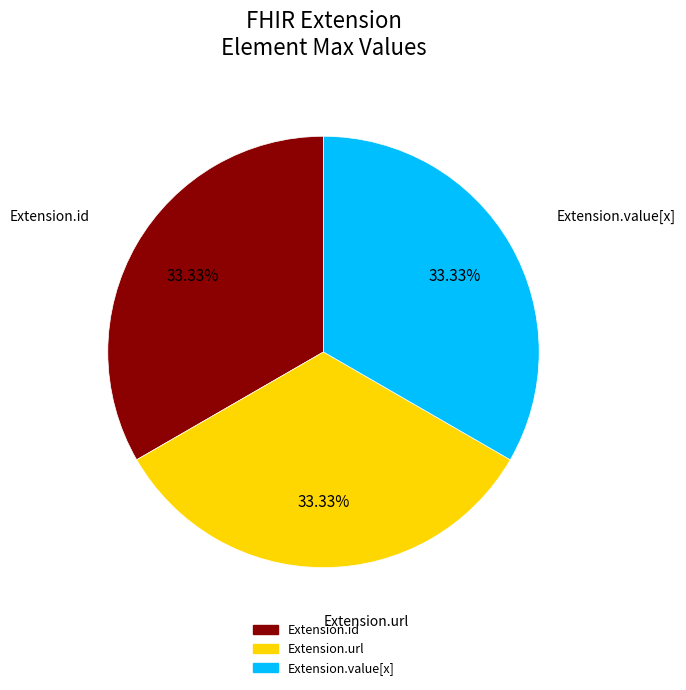

Does any single category account for the majority?

No